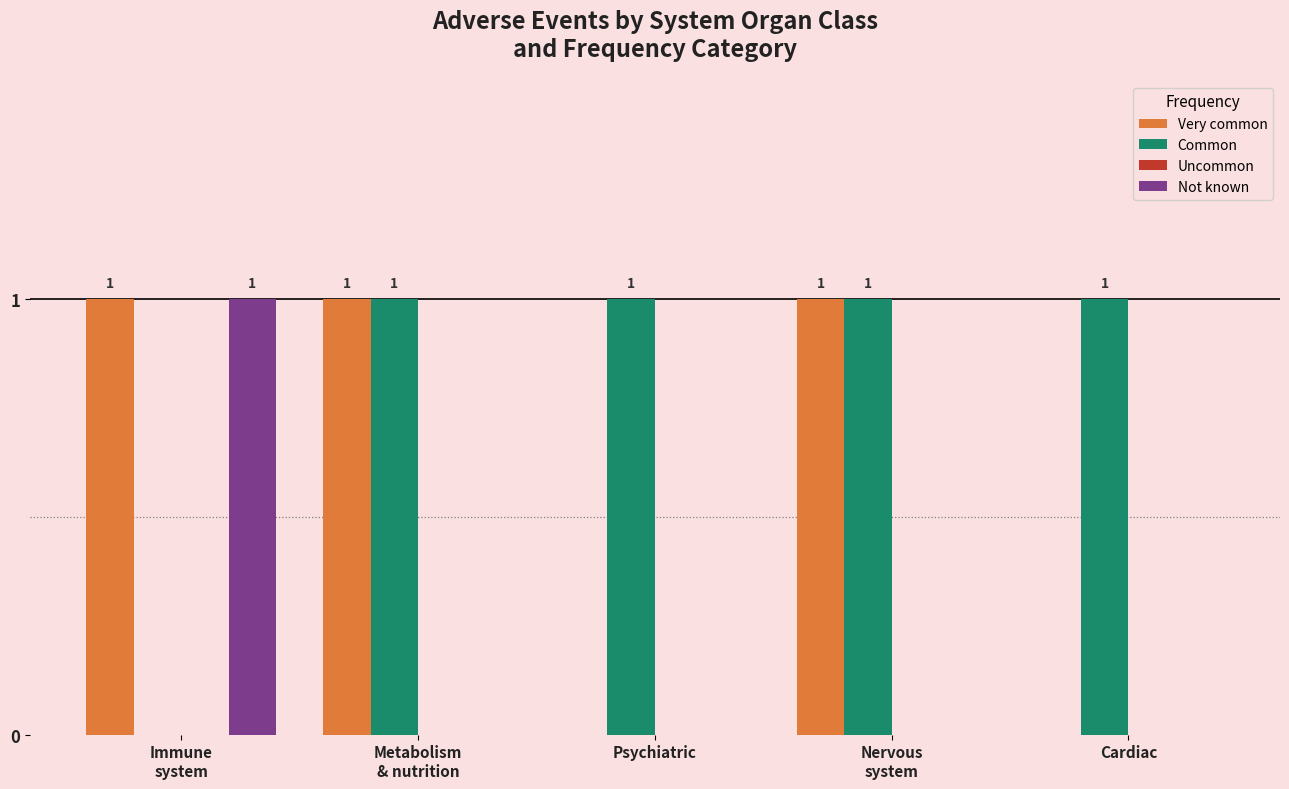

Is it true that Common equals 1 at Cardiac?

True